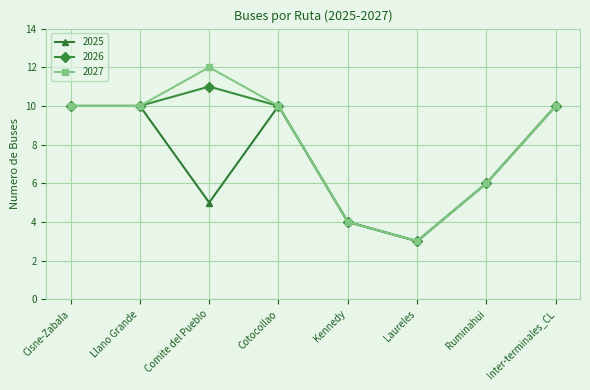

Rank the series by their maximum value, from highest to lowest.

2027, 2026, 2025